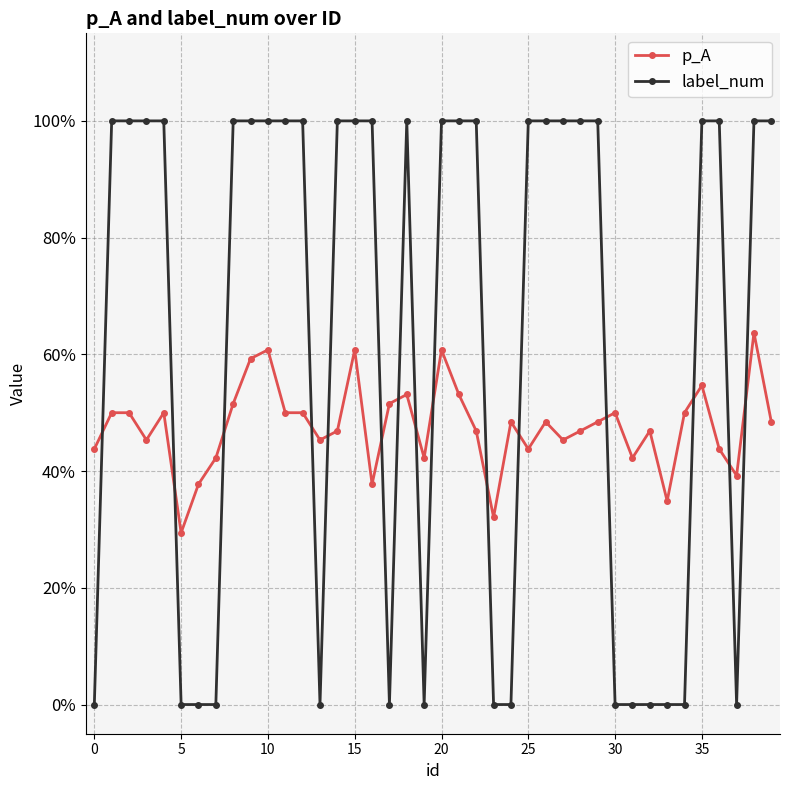

Rank the series by their maximum value, from lowest to highest.

p_A, label_num